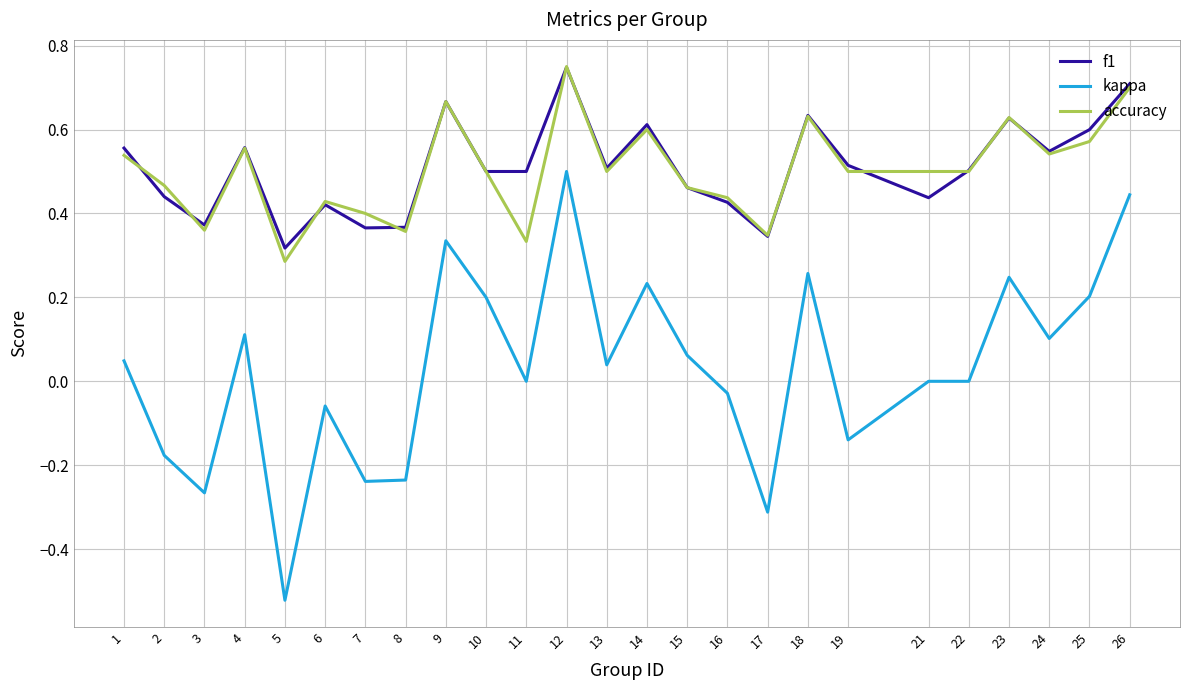

Between which two adjacent categories do accuracy and f1 first intersect?

1 and 2